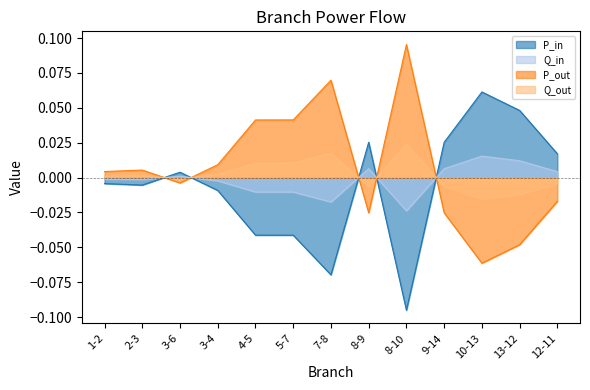

Where does the Q_out series first go above 0?

1-2